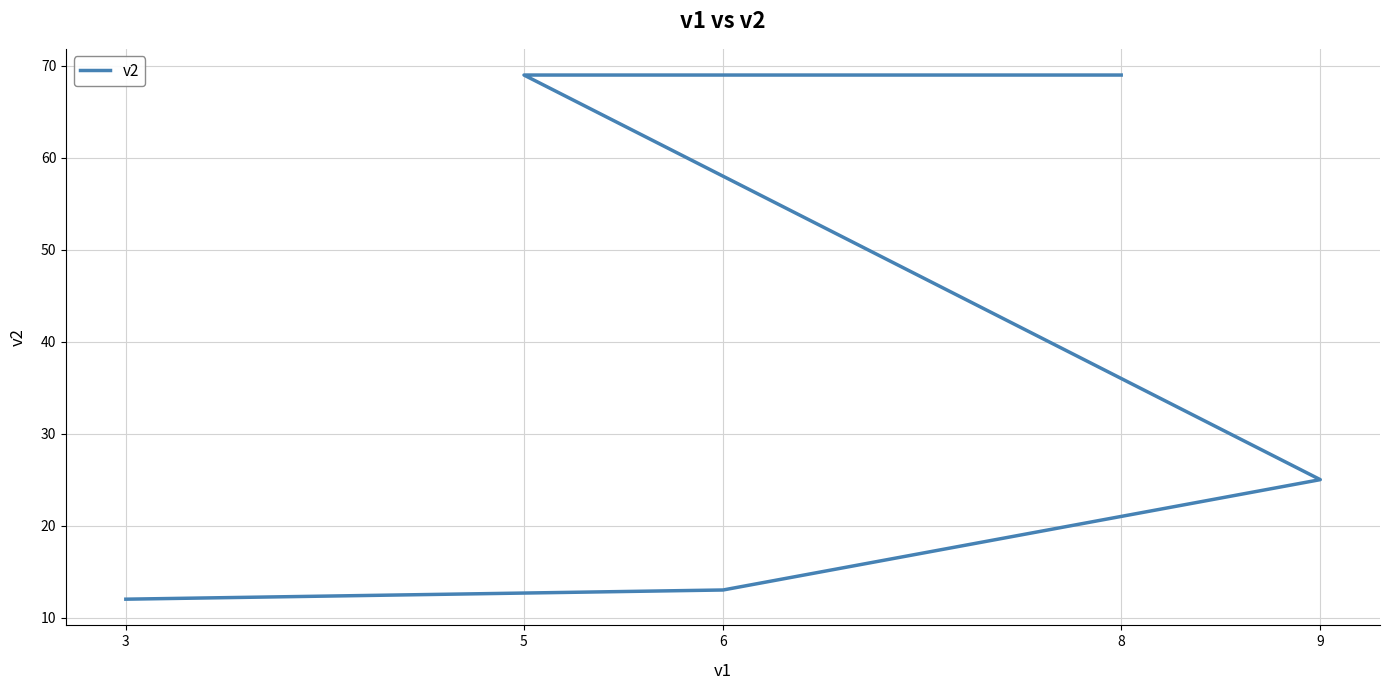

Which label corresponds to the smallest value in the chart?

3